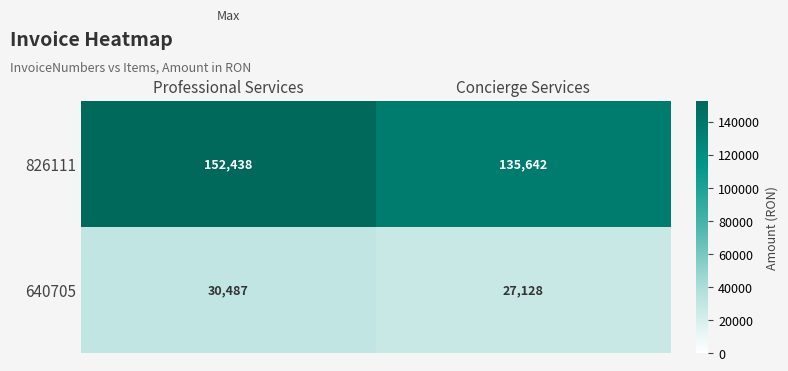

At how many categories does at least one series exceed 107426?

2